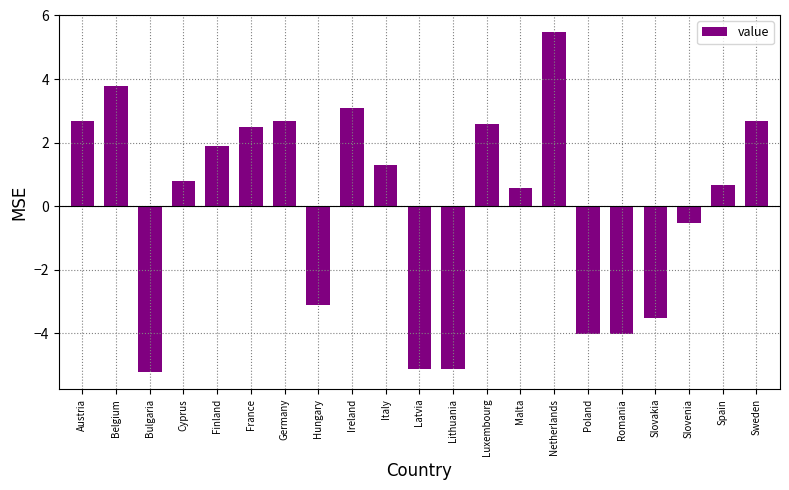

Reading left to right, what are all the values shown in this chart?

2.7	3.8	-5.2	0.8	1.9	2.5	2.7	-3.1	3.1	1.3	-5.1	-5.1	2.6	0.6	5.5	-4.0	-4.0	-3.5	-0.5	0.7	2.7